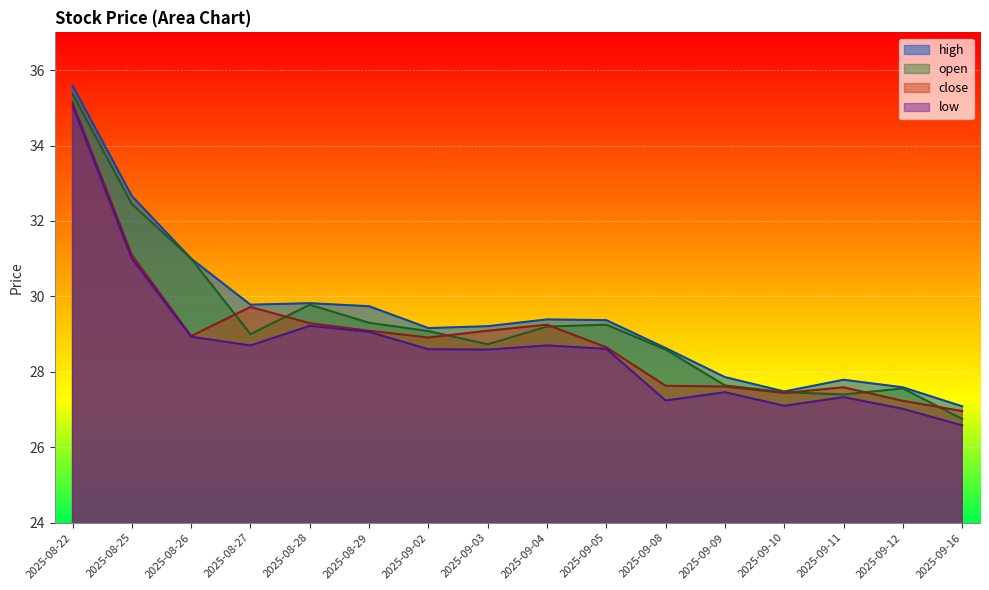

What are all the series names shown in the legend?

high, open, close, low